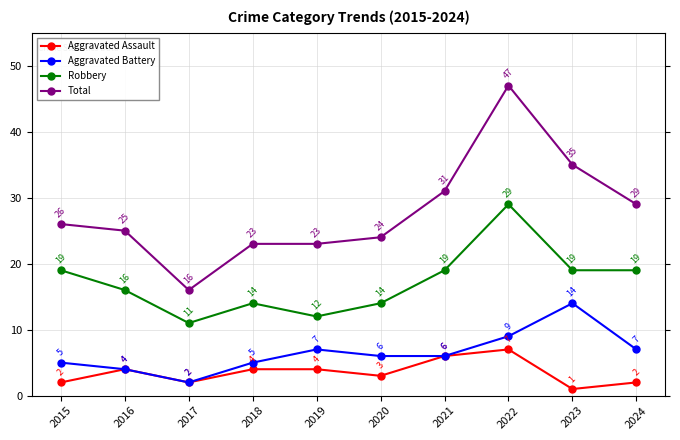

Which series has the widest spread of values?

Total